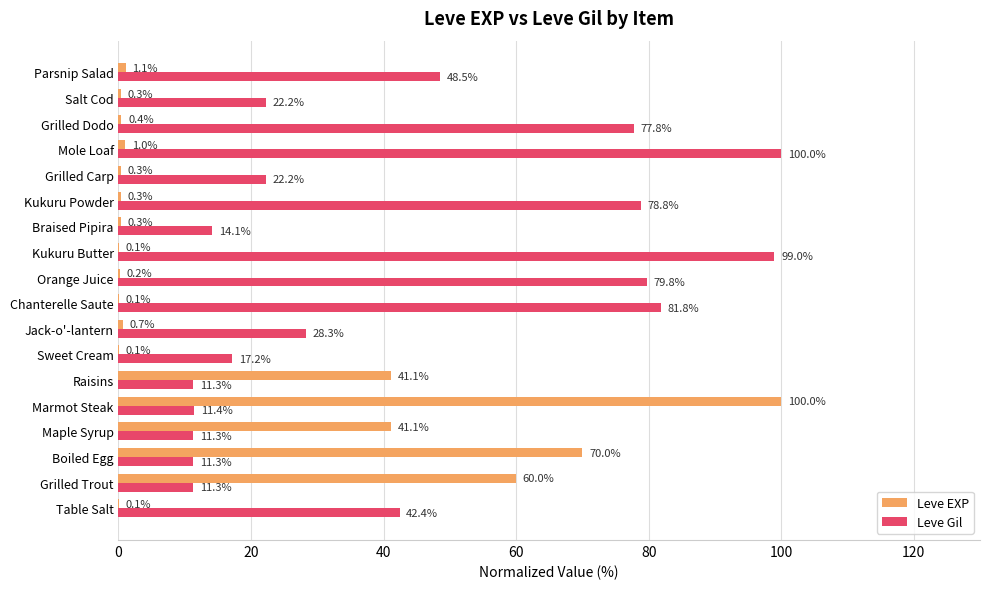

Which series changed the most between Maple Syrup and Mole Loaf?

Leve Gil